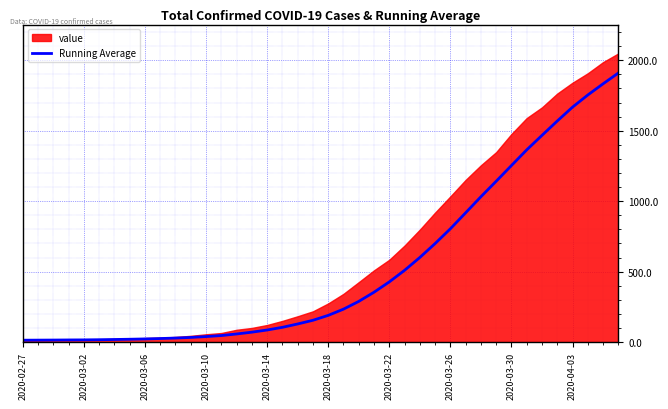

How many lines are shown in the chart?

1